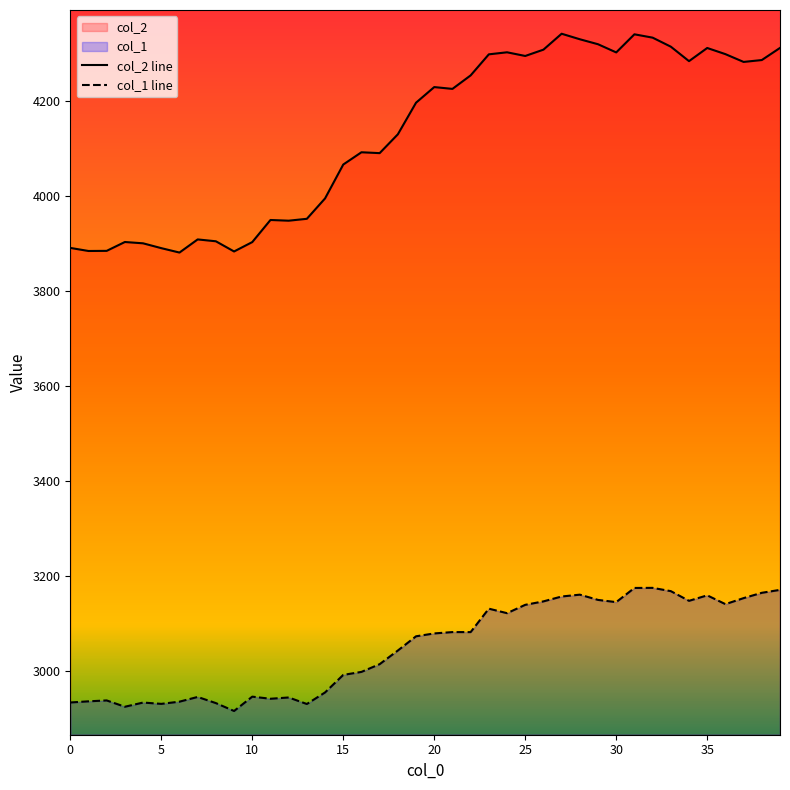

Between 9 and 31, which series saw the biggest shift?

col_2